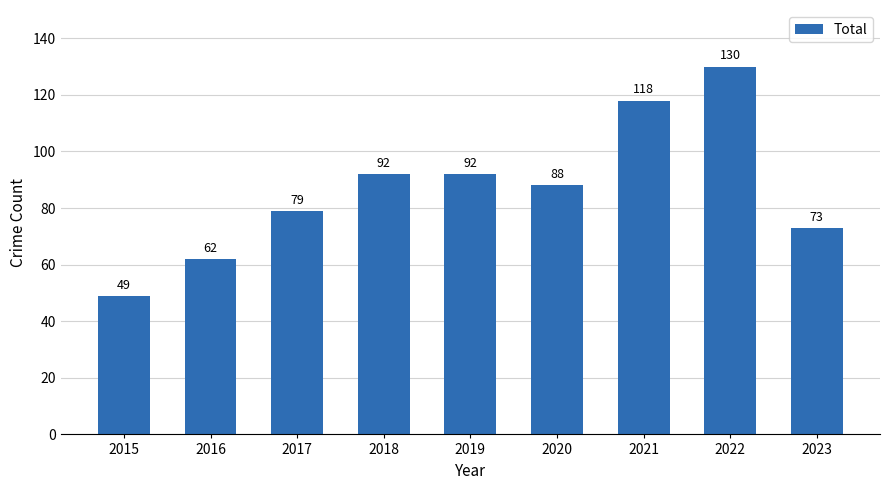

What is the sum of the values at 2018 and 2022?

222